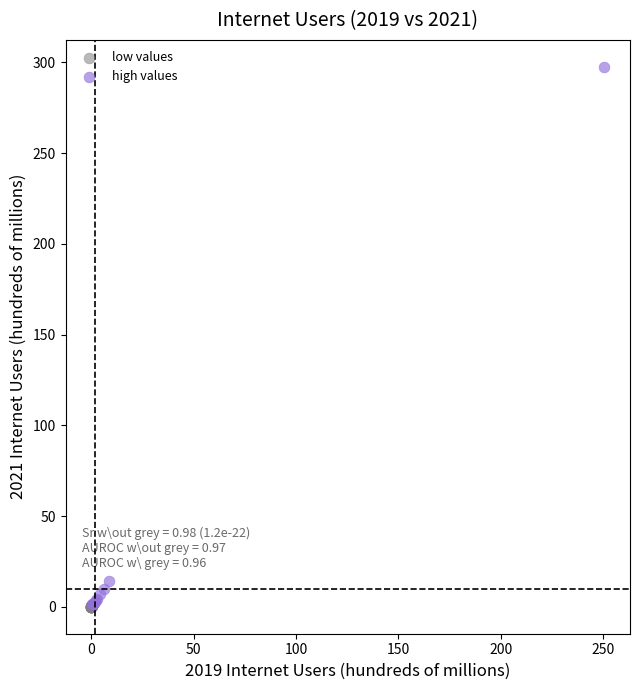

Which series contains the highest Y value?

high values